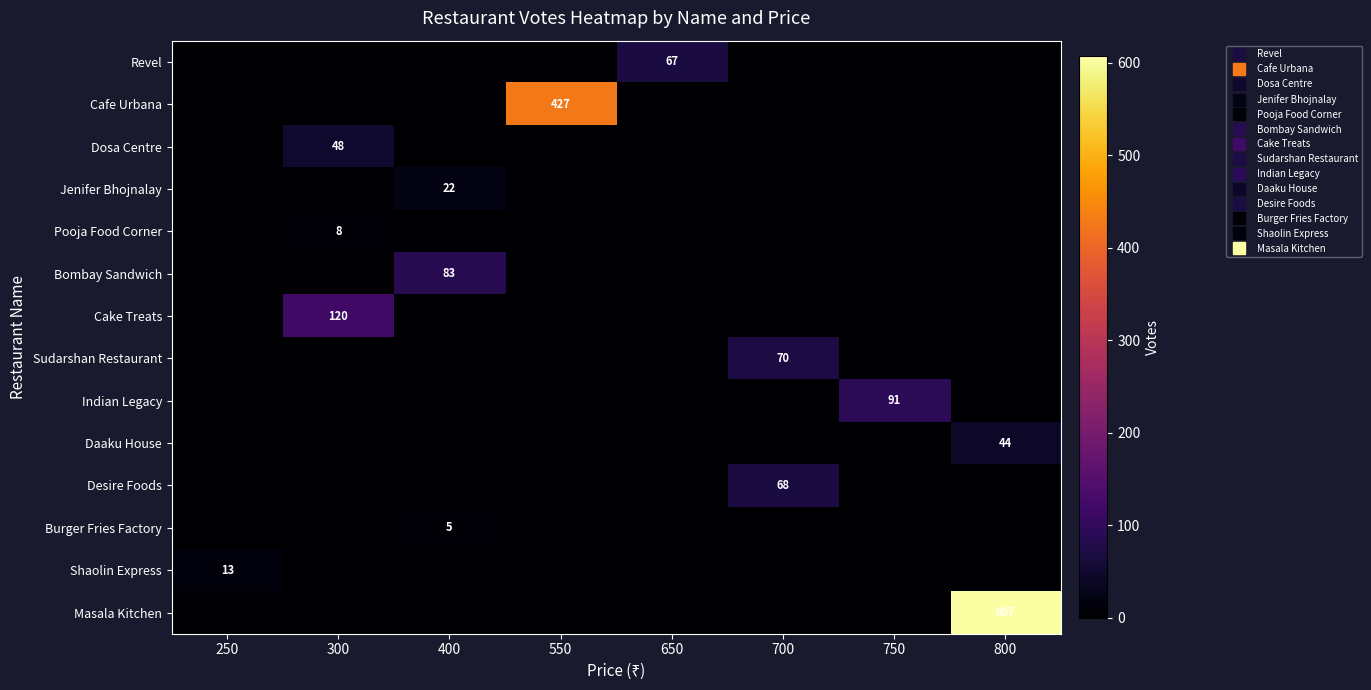

What is the spread (max minus min) of values at 400?

83